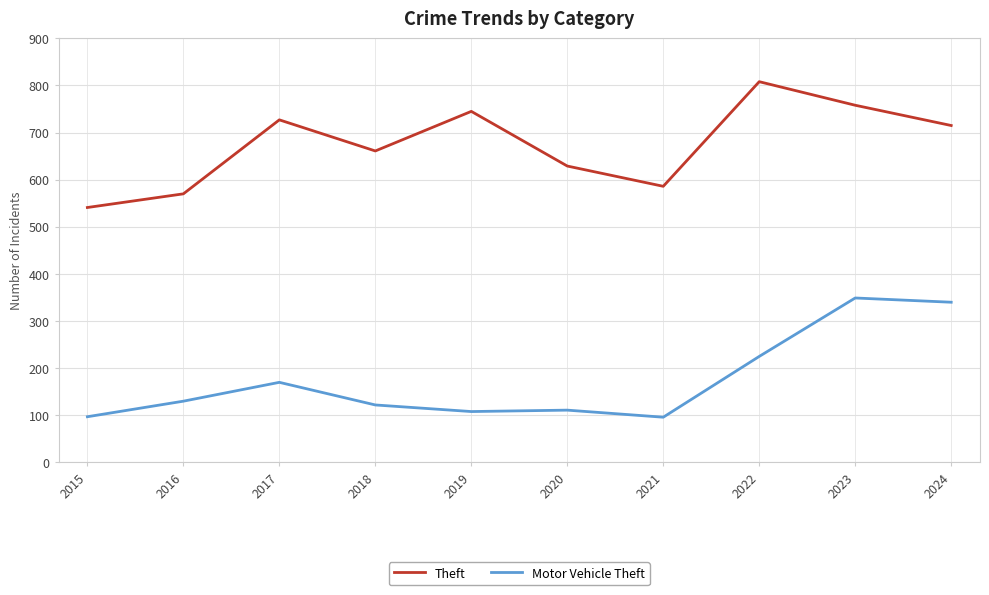

Which category has the highest value in the Theft series?

2022